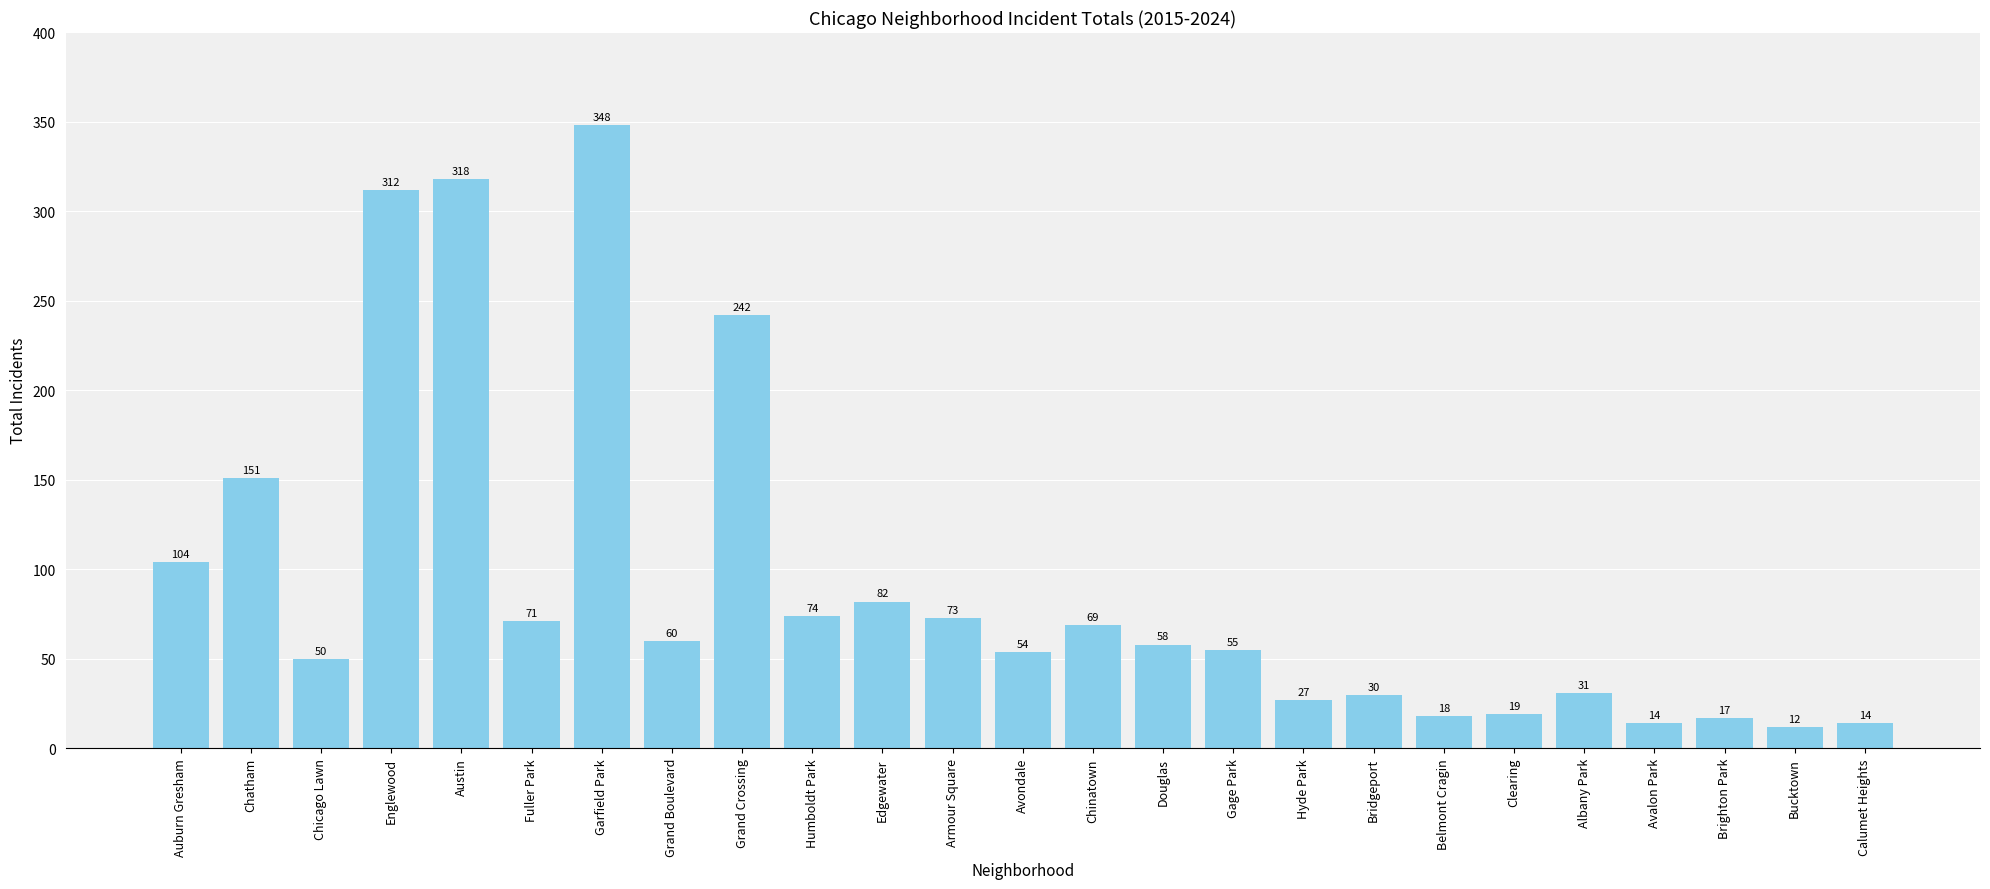

What is the sum of the values at Garfield Park and Chatham?

499